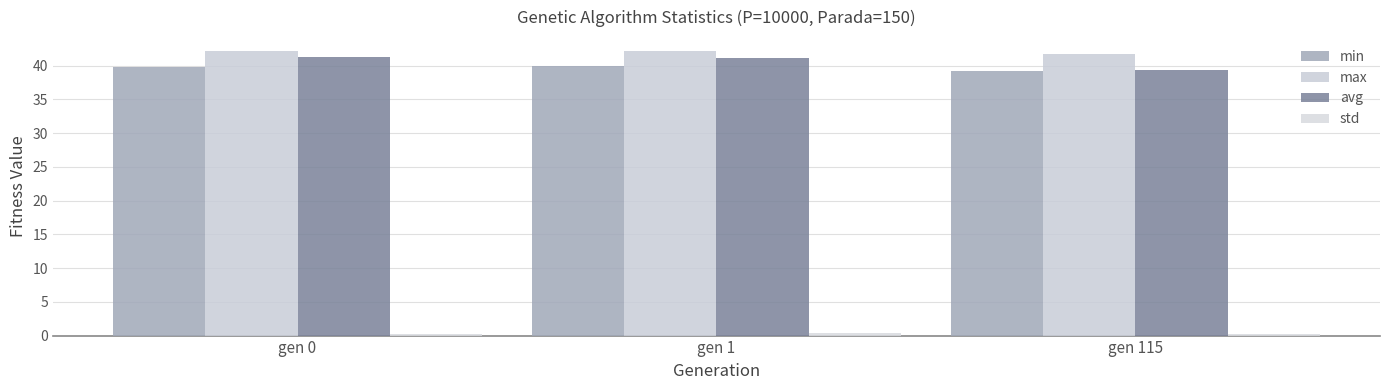

What is the highest value of the min series?

40.0